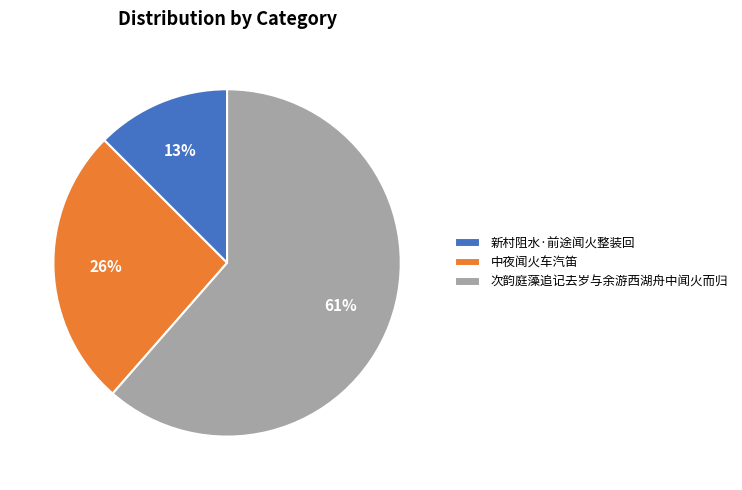

Count the number of slices in the pie.

3